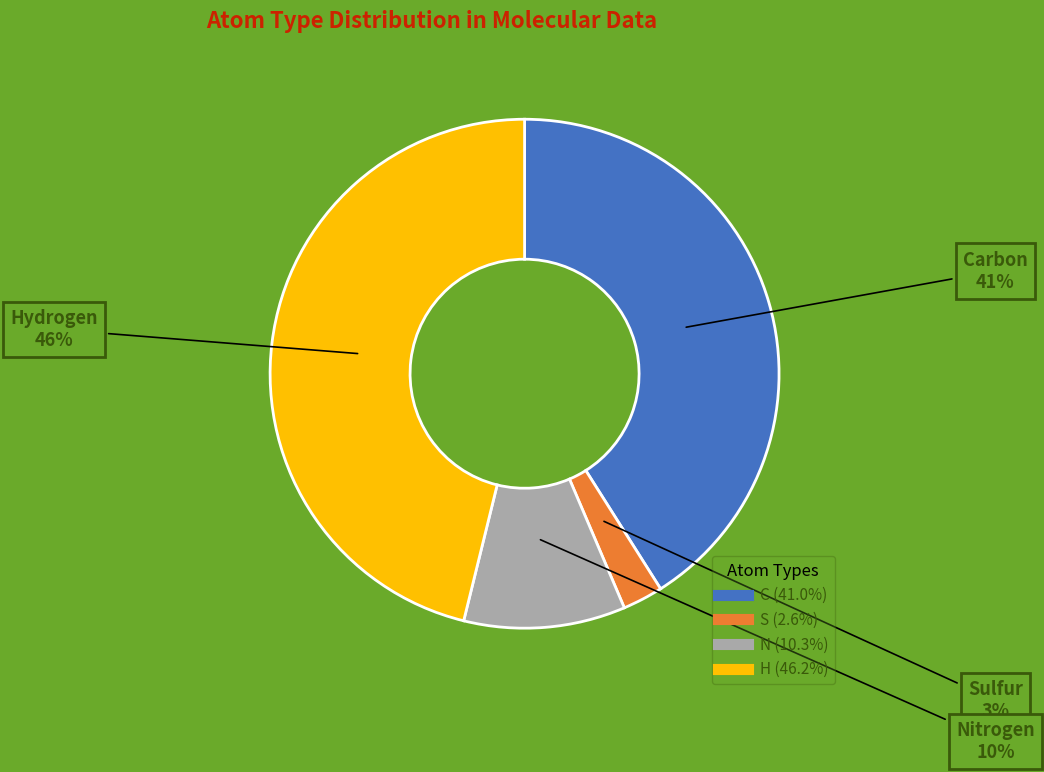

To the nearest percent, what is the average slice percentage?

25%